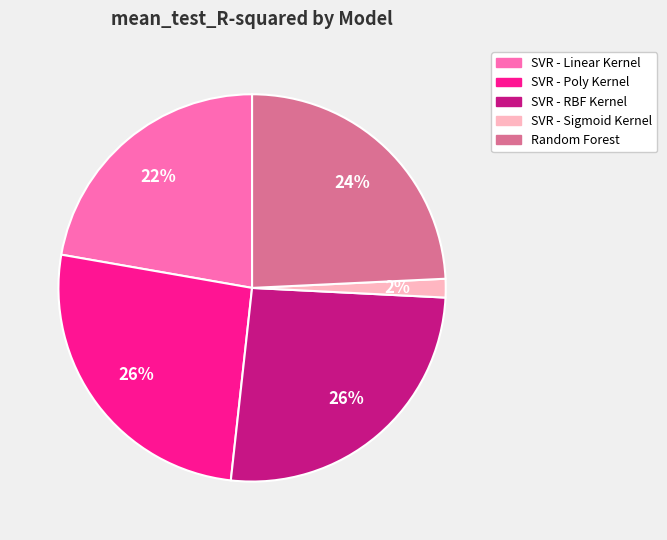

Do SVR - RBF Kernel and SVR - Linear Kernel together represent more than half of the pie?

No